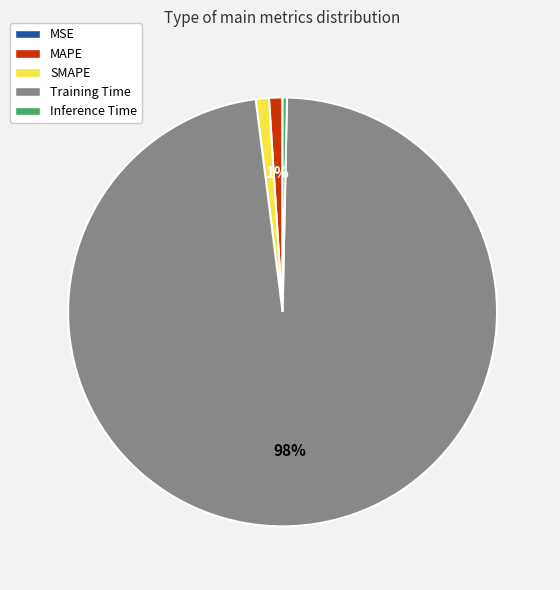

Is it true that MAPE is 11% of the pie?

False